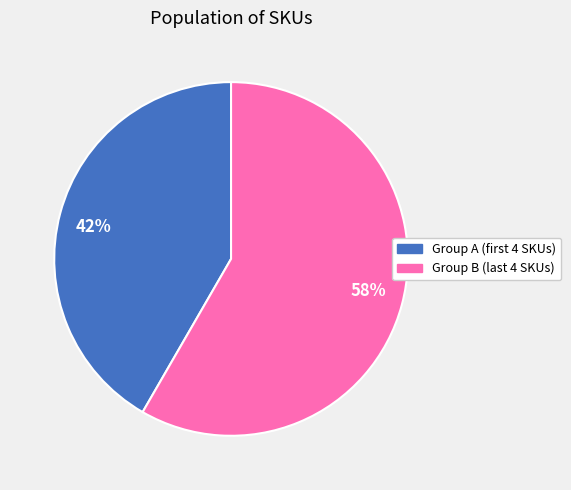

How many slices are in this pie chart?

2